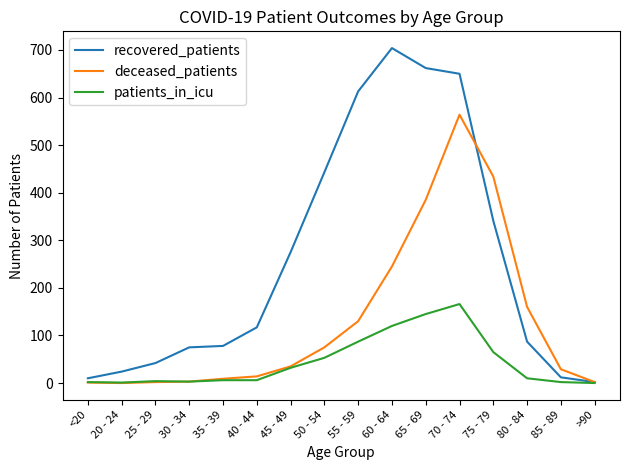

The value of patients_in_icu at 20 - 24 is 1. True or false?

True